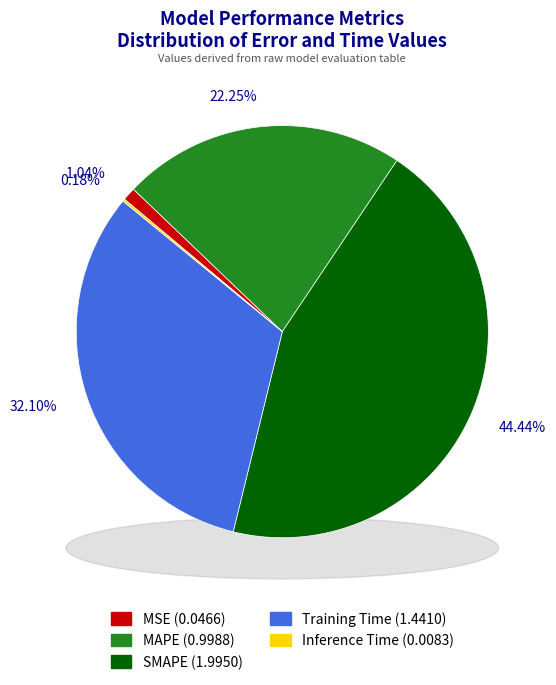

Is it true that Inference Time is 0% of the pie?

True